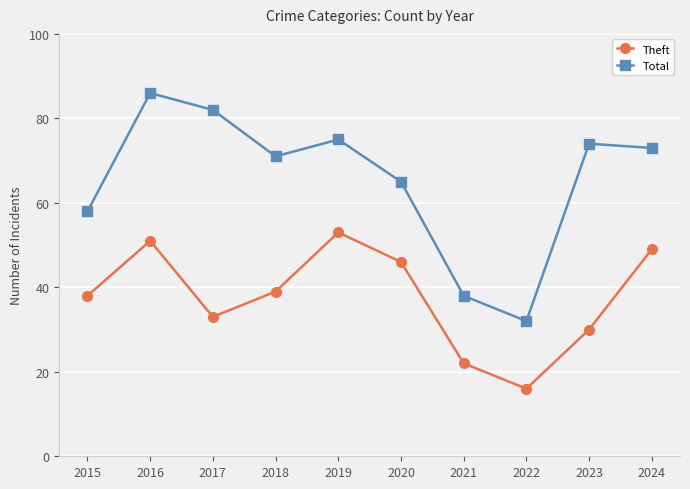

List the series in order of their overall mean, highest first.

Total, Theft